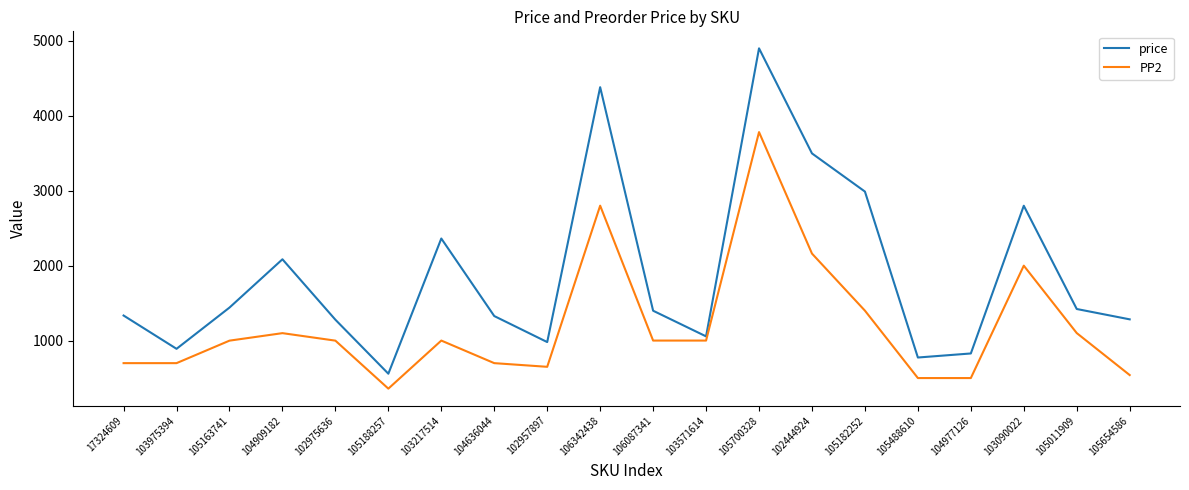

Is it true that price equals 1849 at 103571614?

False